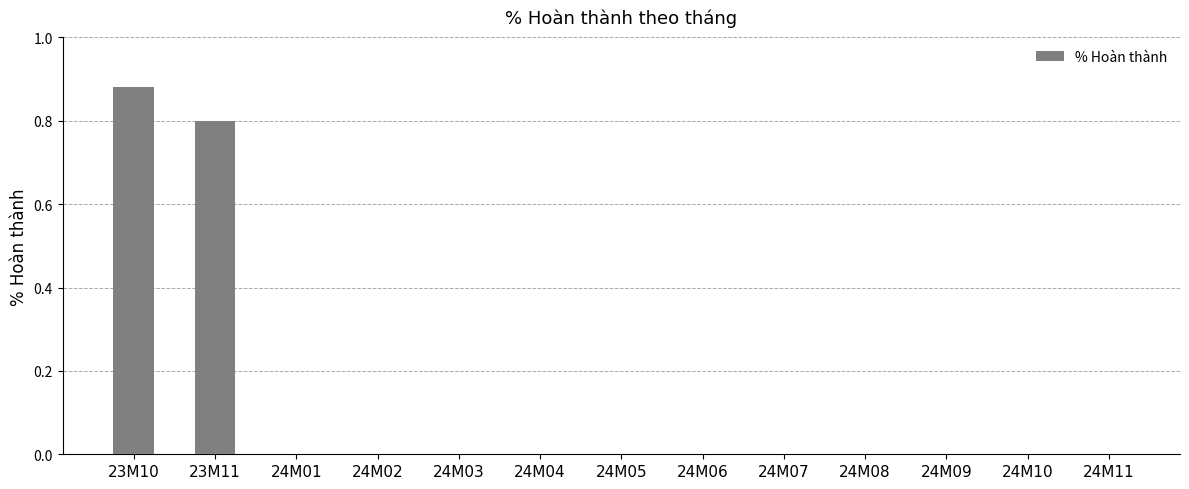

Is it true that the value at 24M02 is -0.3?

False